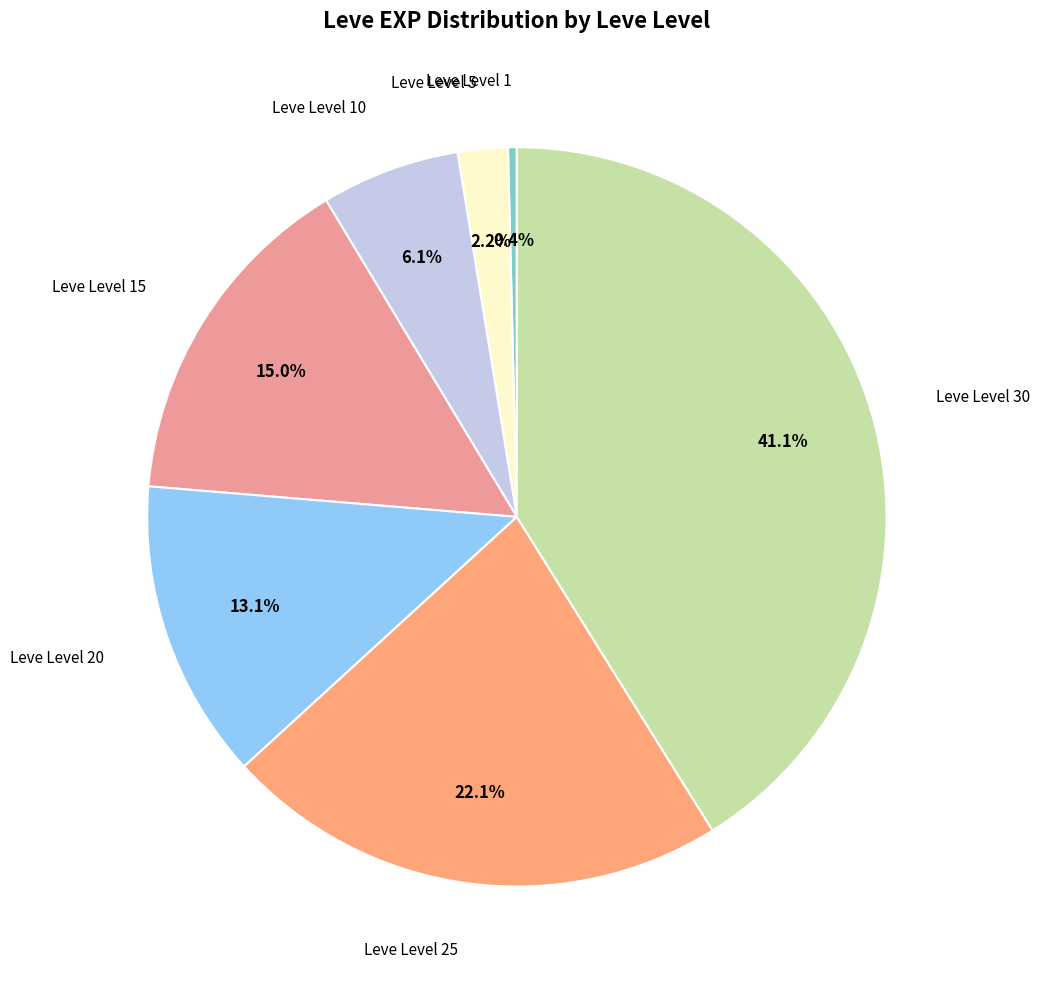

Which slice is the largest?

Leve Level 30